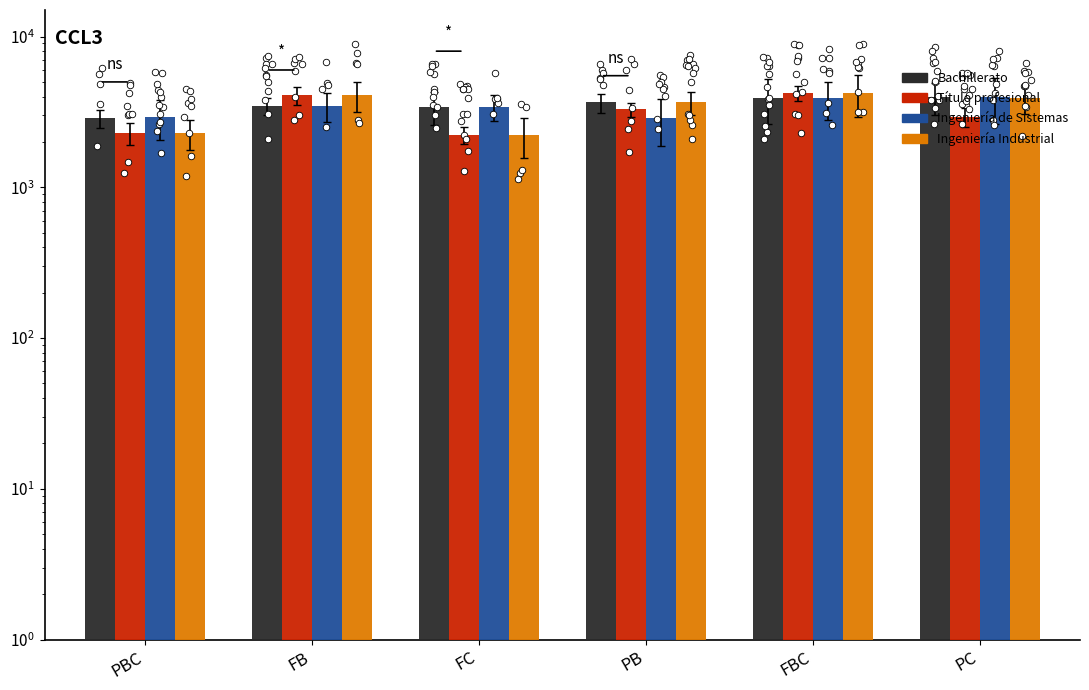

Which series reaches the maximum Y coordinate?

Título profesional